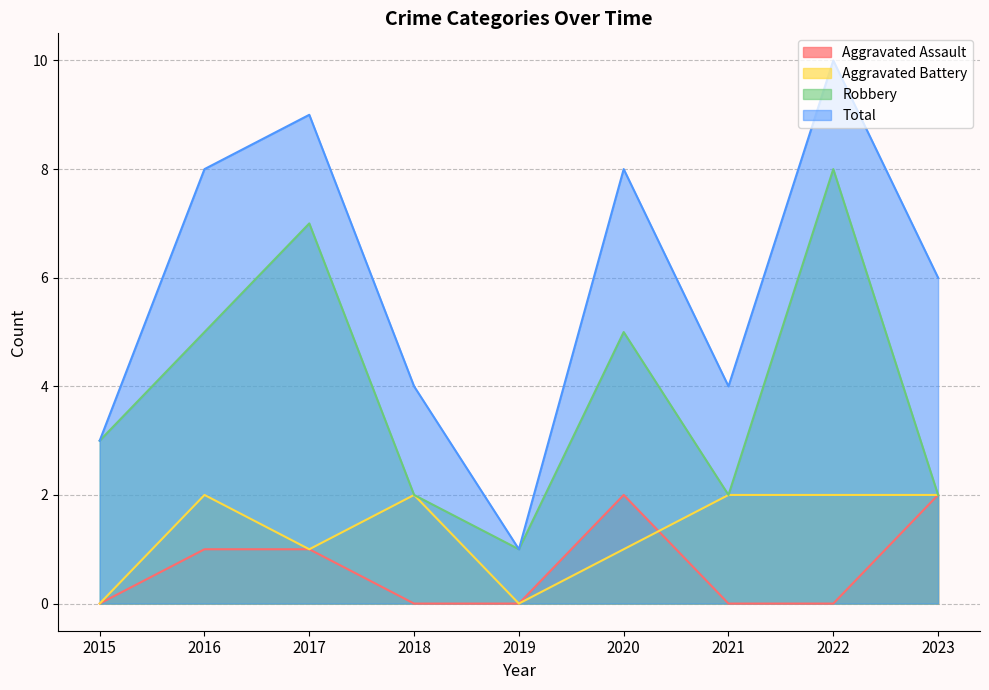

How many intersections are there between Aggravated Assault and Aggravated Battery?

1